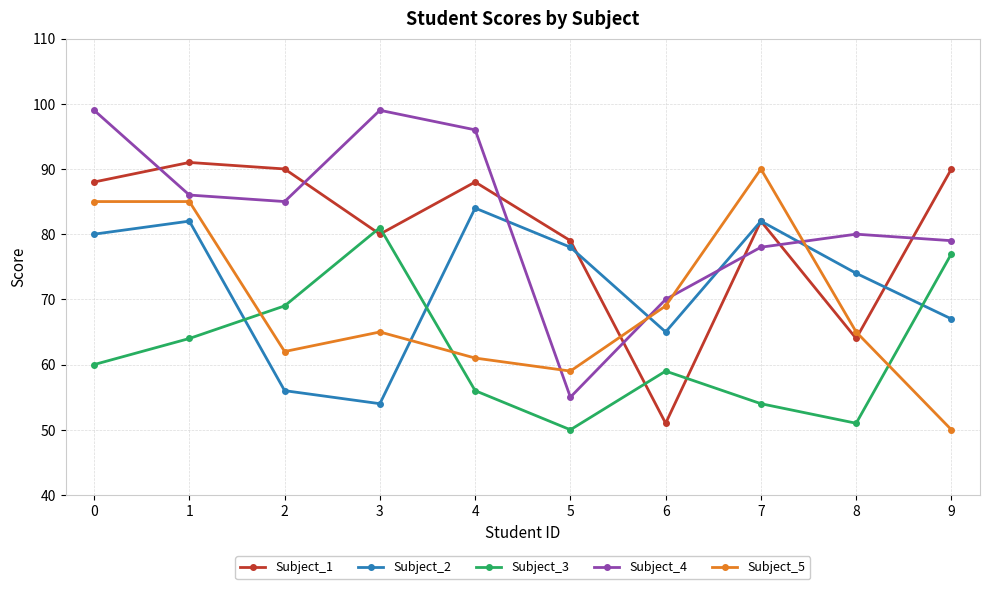

What is the smallest value displayed?

50